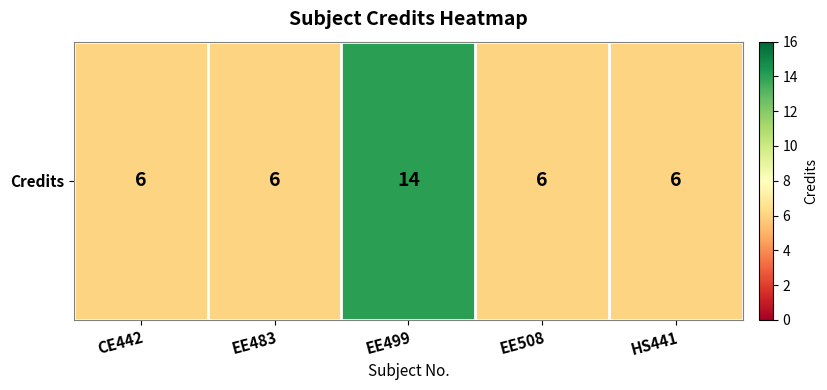

Reading left to right, extract all data points from this chart.

CE442=6	EE483=6	EE499=14	EE508=6	HS441=6